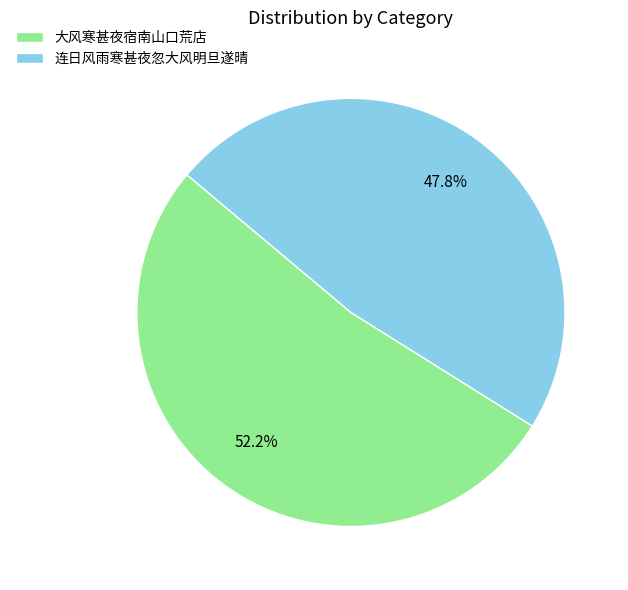

To the nearest percent, what percentage of the pie is 连日风雨寒甚夜忽大风明旦遂晴?

48%